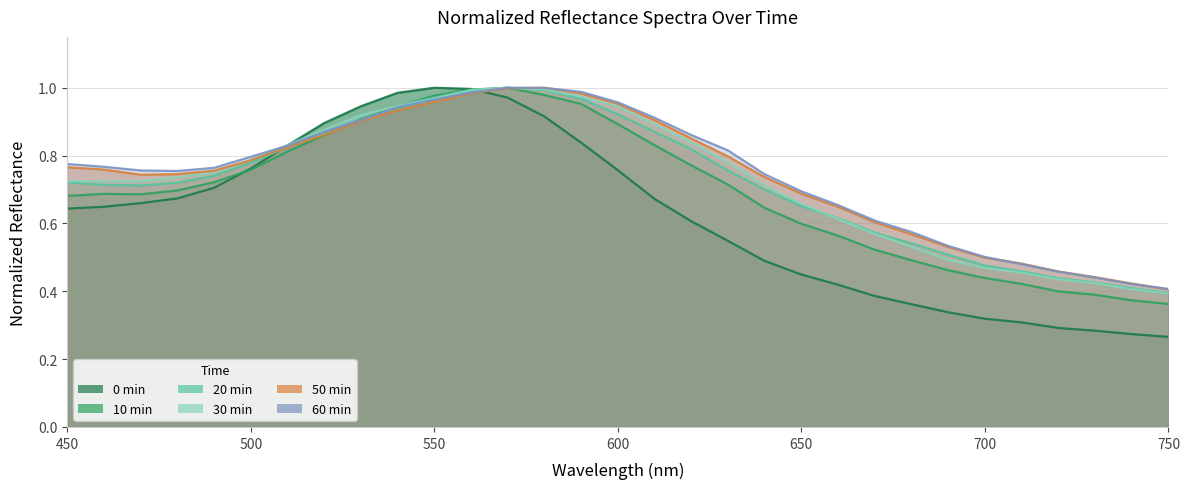

Reading left to right, extract all data points from this chart.

0min: 0.6	0.6	0.7	0.7	0.7	0.8	0.8	0.9	0.9	1.0	1.0	1.0	1.0	0.9	0.8	0.8	0.7	0.6	0.5	0.5	0.4	0.4	0.4	0.4	0.3	0.3	0.3	0.3	0.3	0.3	0.3
10min: 0.7	0.7	0.7	0.7	0.7	0.8	0.8	0.9	0.9	0.9	1.0	1.0	1.0	1.0	1.0	0.9	0.8	0.8	0.7	0.6	0.6	0.6	0.5	0.5	0.5	0.4	0.4	0.4	0.4	0.4	0.4
20min: 0.7	0.7	0.7	0.7	0.7	0.8	0.8	0.9	0.9	0.9	1.0	1.0	1.0	1.0	1.0	0.9	0.9	0.8	0.8	0.7	0.7	0.6	0.6	0.5	0.5	0.5	0.5	0.4	0.4	0.4	0.4
30min: 0.7	0.7	0.7	0.7	0.8	0.8	0.8	0.9	0.9	0.9	1.0	1.0	1.0	1.0	1.0	0.9	0.9	0.8	0.8	0.7	0.7	0.6	0.6	0.5	0.5	0.5	0.5	0.4	0.4	0.4	0.4
50min: 0.8	0.8	0.7	0.7	0.8	0.8	0.8	0.9	0.9	0.9	1.0	1.0	1.0	1.0	1.0	1.0	0.9	0.9	0.8	0.7	0.7	0.6	0.6	0.6	0.5	0.5	0.5	0.5	0.4	0.4	0.4
60min: 0.8	0.8	0.8	0.8	0.8	0.8	0.8	0.9	0.9	0.9	1.0	1.0	1.0	1.0	1.0	1.0	0.9	0.9	0.8	0.7	0.7	0.7	0.6	0.6	0.5	0.5	0.5	0.5	0.4	0.4	0.4